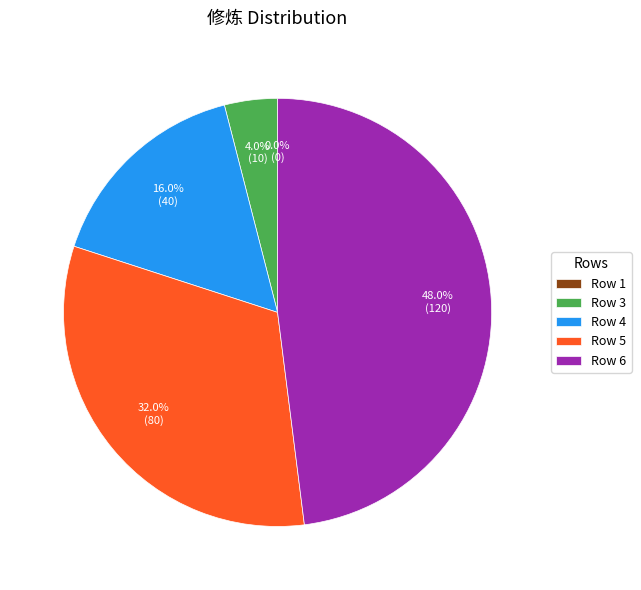

How many slices are in this pie chart?

5